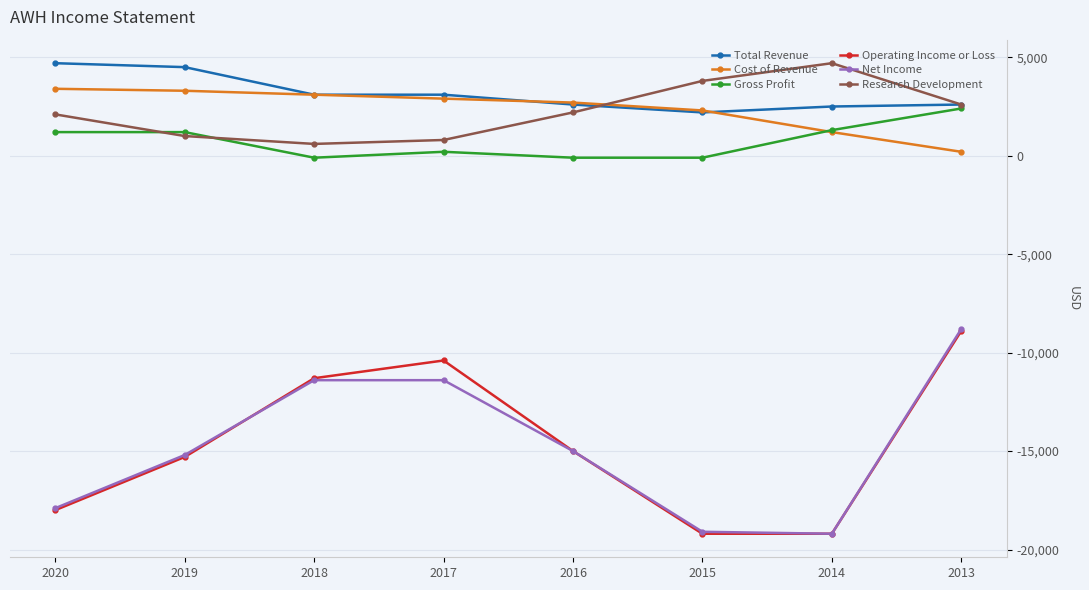

How many categories are shown in the chart?

8